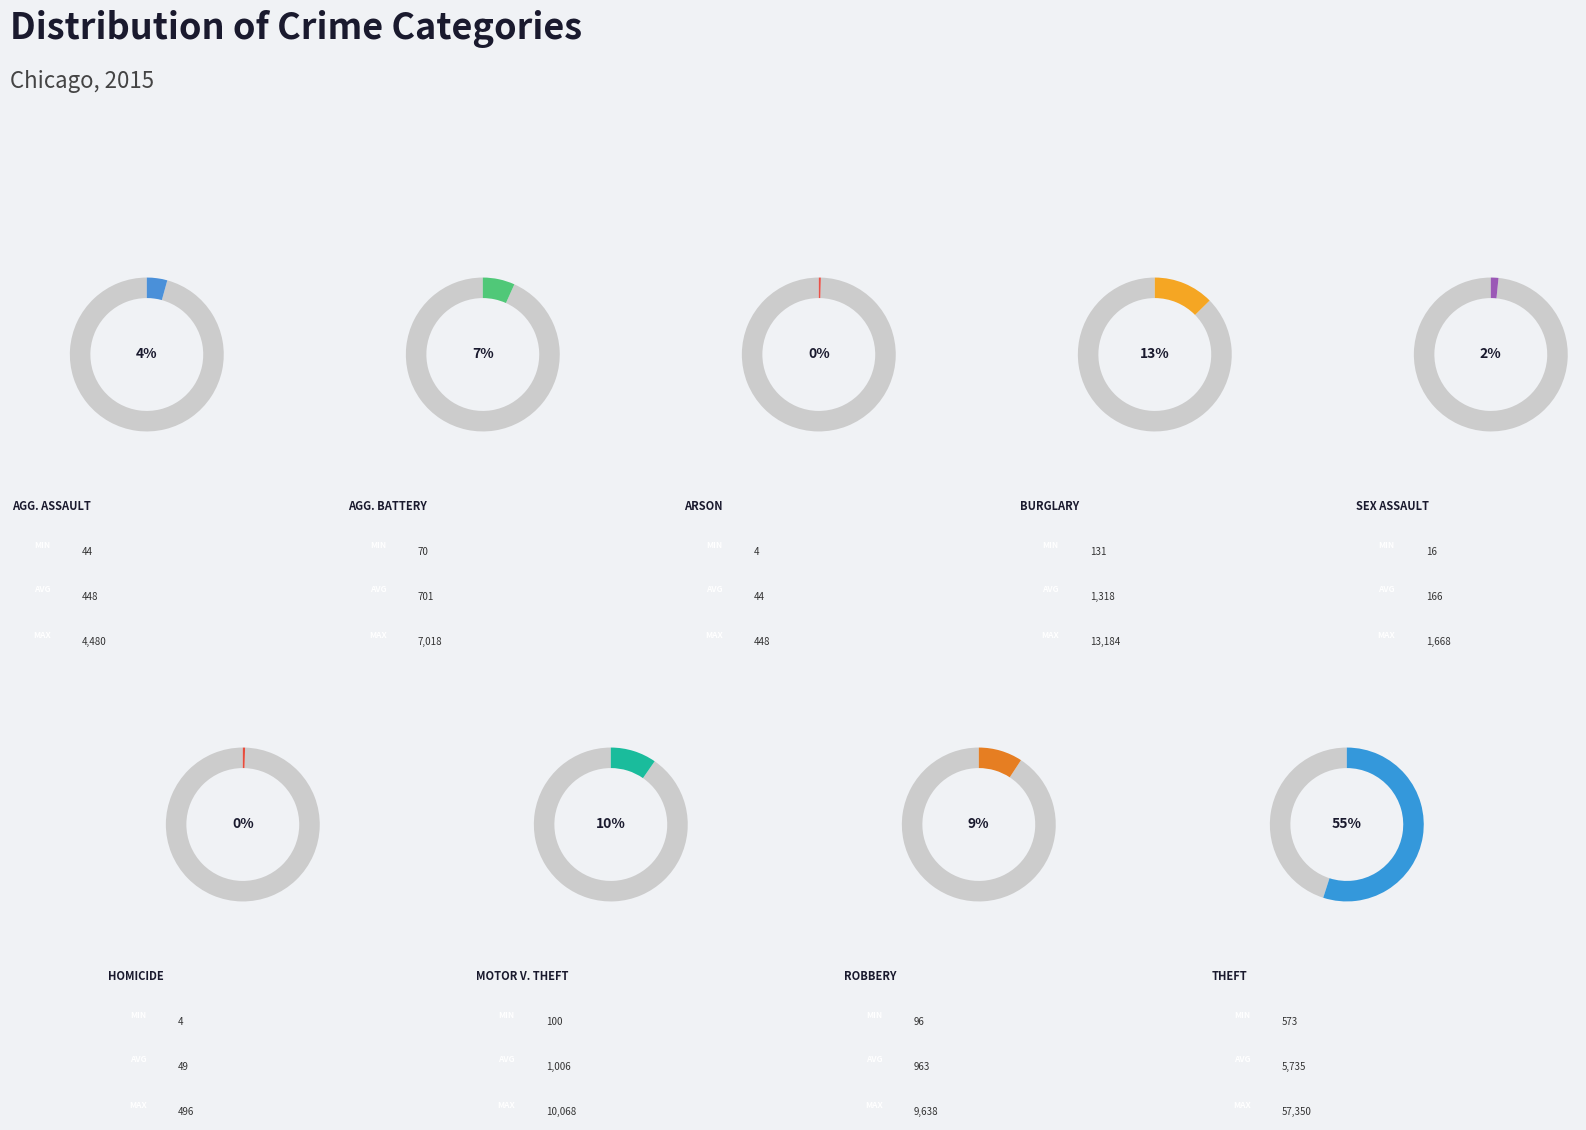

Is it true that Burglary is 13% of the pie?

True